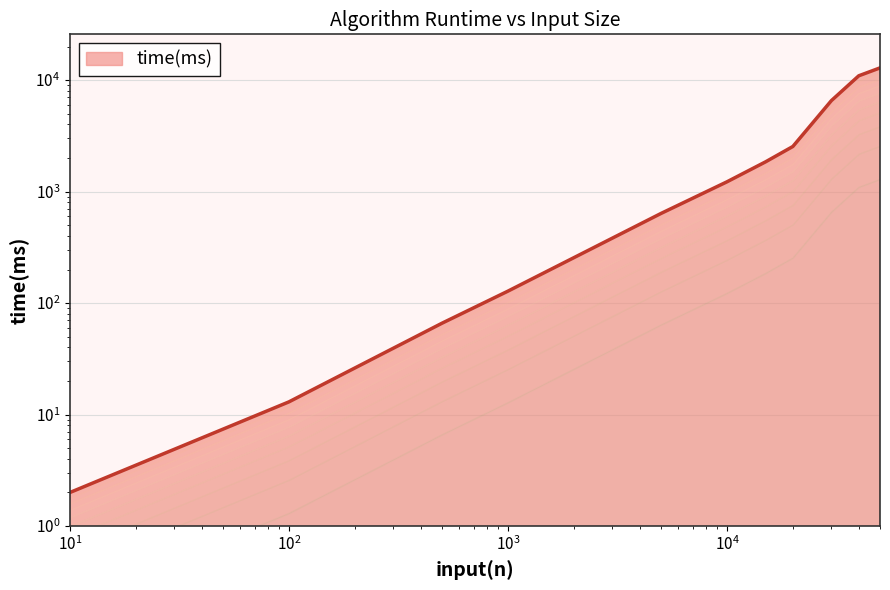

What is the average value?

3348